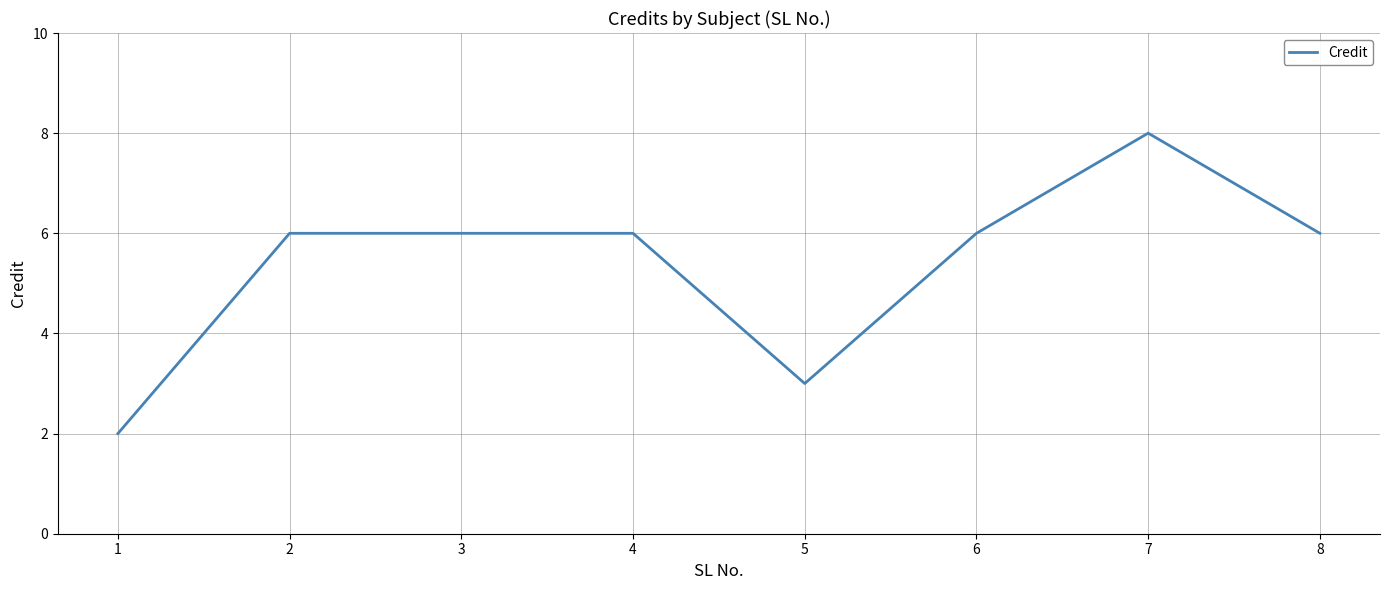

What is the approximate value at 5?

3